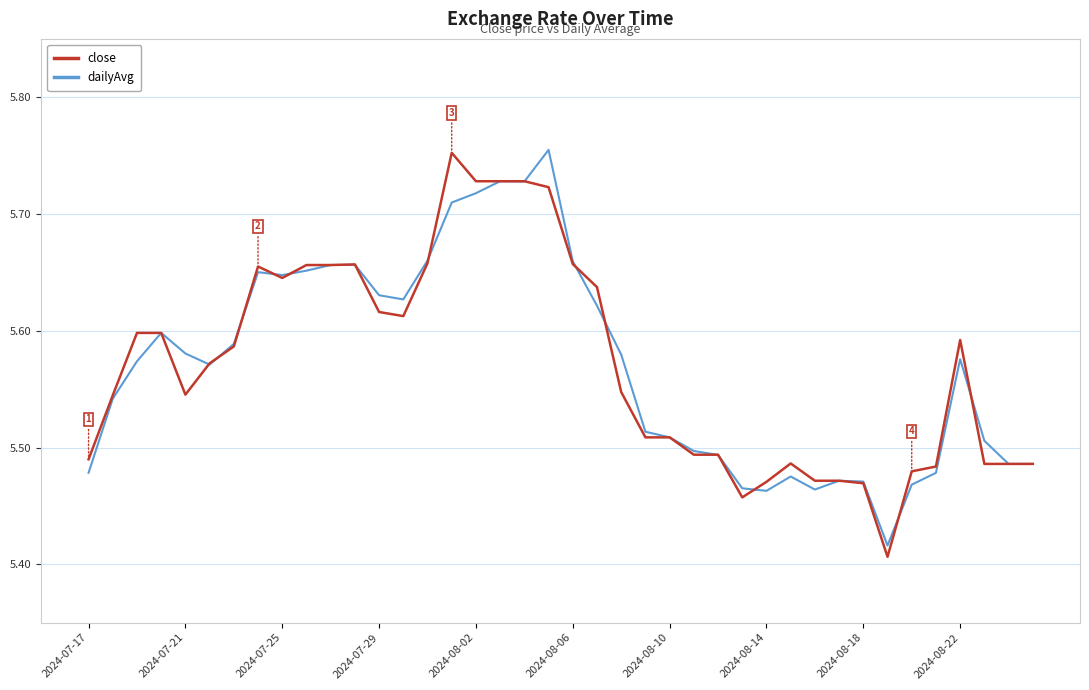

Reading left to right, list all the values displayed in this chart.

close: 5.5	5.5	5.6	5.6	5.5	5.6	5.6	5.7	5.6	5.7	5.7	5.7	5.6	5.6	5.7	5.8	5.7	5.7	5.7	5.7	5.7	5.6	5.5	5.5	5.5	5.5	5.5	5.5	5.5	5.5	5.5	5.5	5.5	5.4	5.5	5.5	5.6	5.5	5.5	5.5
dailyAvg: 5.5	5.5	5.6	5.6	5.6	5.6	5.6	5.7	5.6	5.7	5.7	5.7	5.6	5.6	5.7	5.7	5.7	5.7	5.7	5.8	5.7	5.6	5.6	5.5	5.5	5.5	5.5	5.5	5.5	5.5	5.5	5.5	5.5	5.4	5.5	5.5	5.6	5.5	5.5	5.5